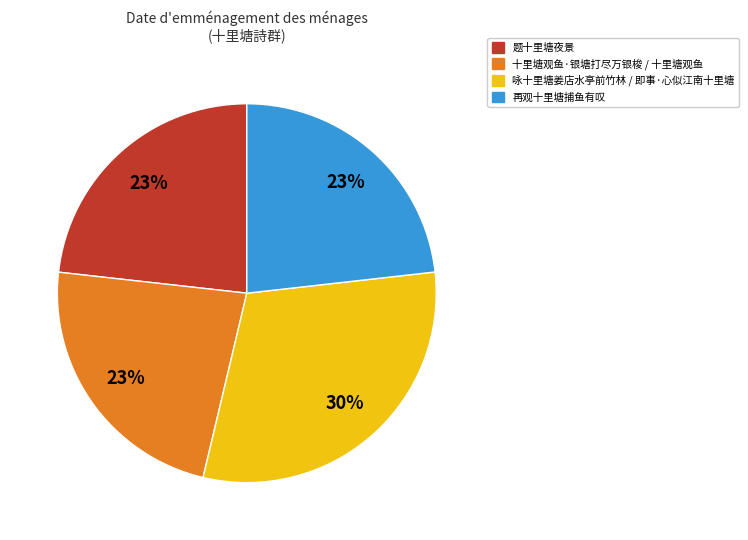

Does any single category account for the majority?

No